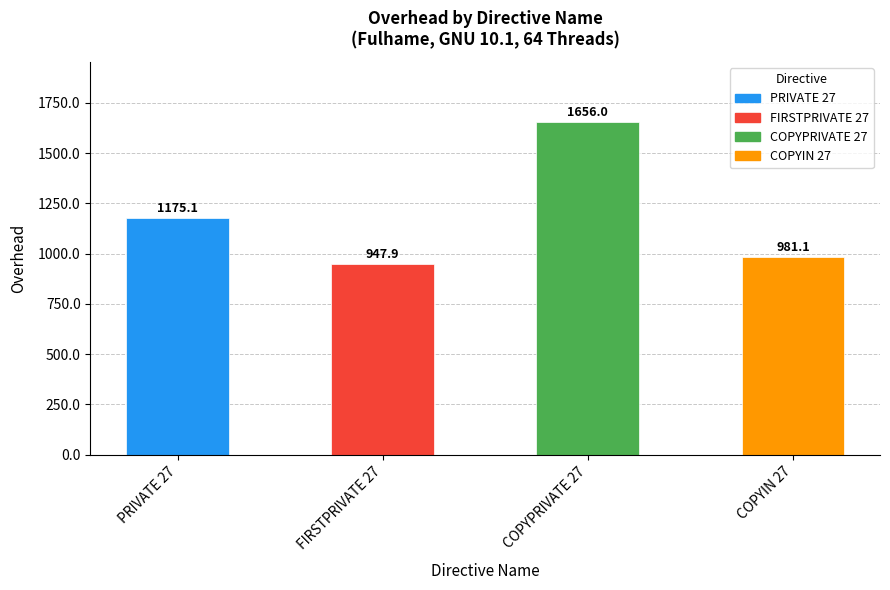

The chart shows a value of 648.8 at PRIVATE 27. True or false?

False